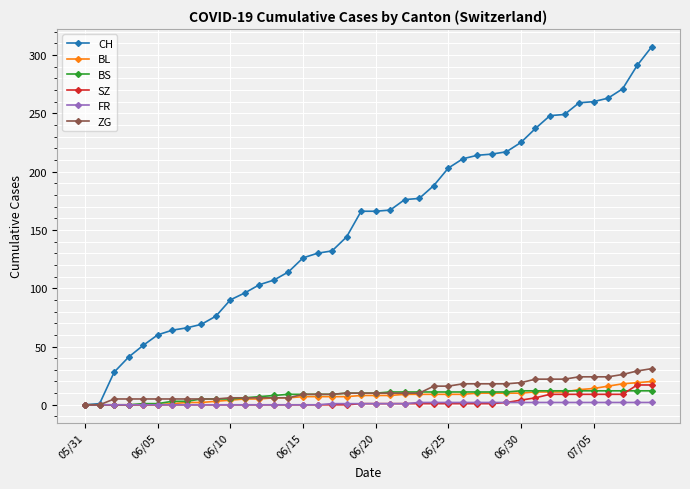

What is the difference between the maximum and second lowest values in the SZ series?

17